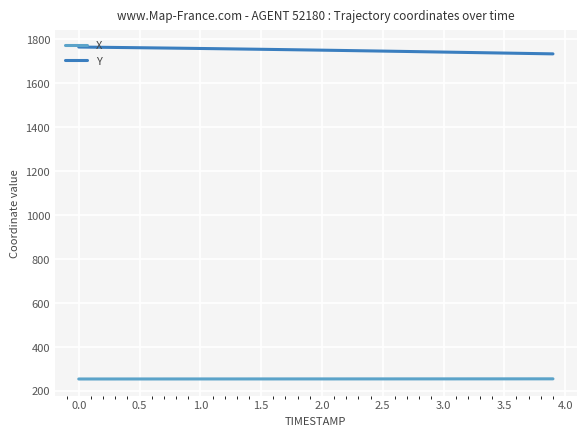

What is the greatest value displayed?

1764.0